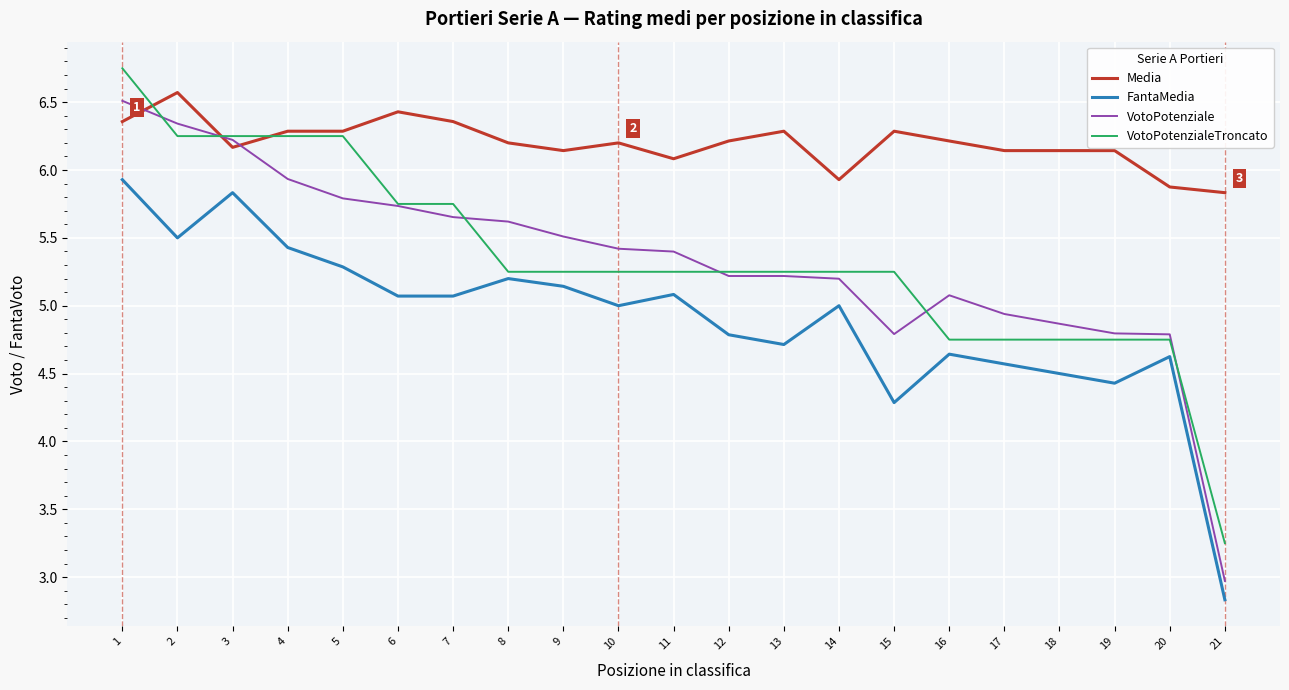

True or false: FantaMedia has a value of 5.3 at 5.

True